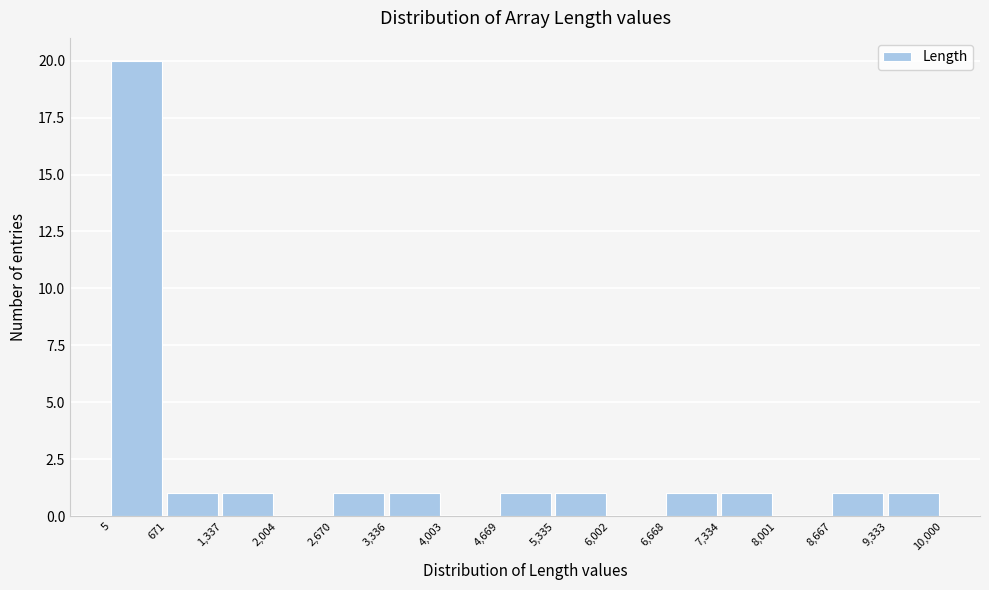

Reading left to right, list every bar in this chart as the range it spans on the x-axis followed by its height. The values are not printed on the chart, so give them approximately, as read against the axis.

5 to 671: 20
671 to 1,337: 1
1,337 to 2,004: 1
2,004 to 2,670: 0
2,670 to 3,336: 1
3,336 to 4,003: 1
4,003 to 4,669: 0
4,669 to 5,335: 1
5,335 to 6,002: 1
6,002 to 6,668: 0
6,668 to 7,334: 1
7,334 to 8,001: 1
8,001 to 8,667: 0
8,667 to 9,333: 1
9,333 to 10,000: 1